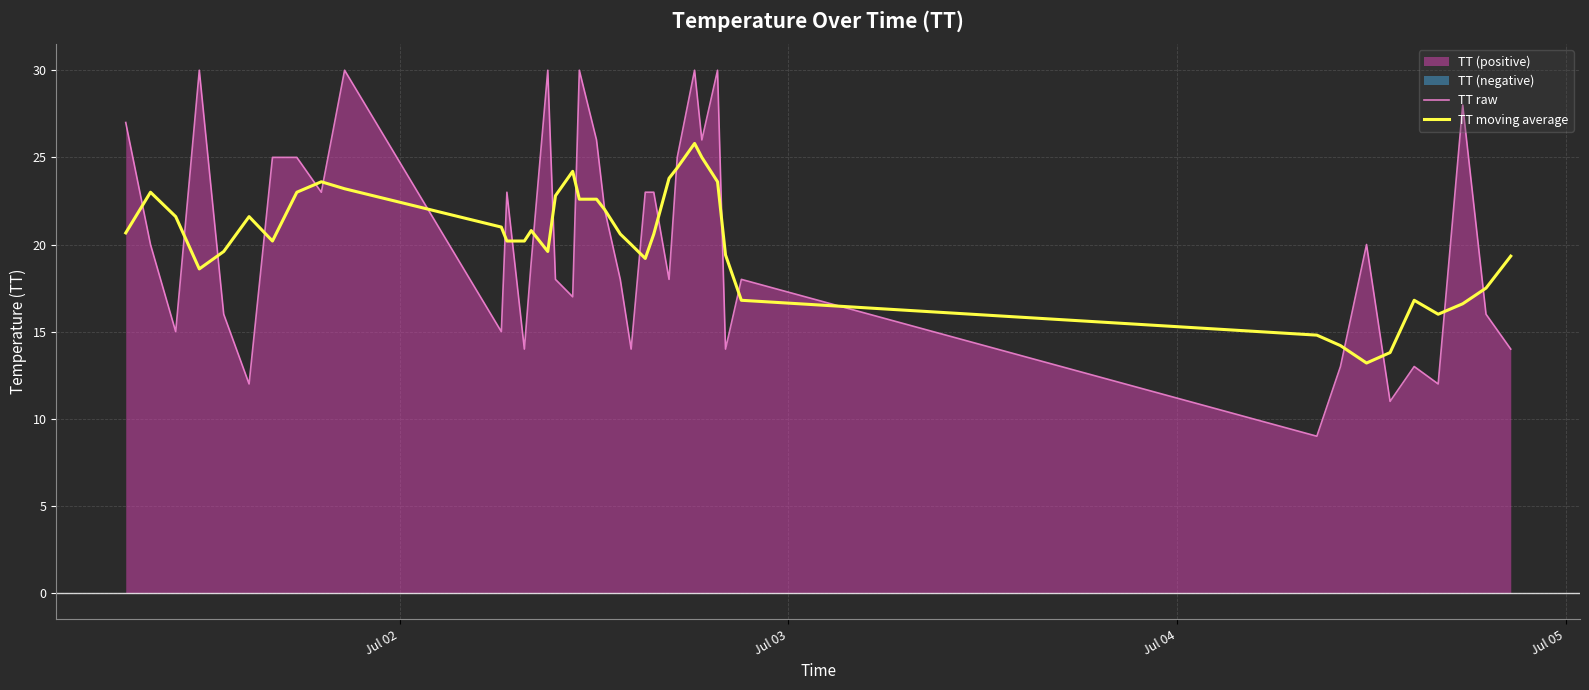

What is the maximum value for TT moving average?

25.8